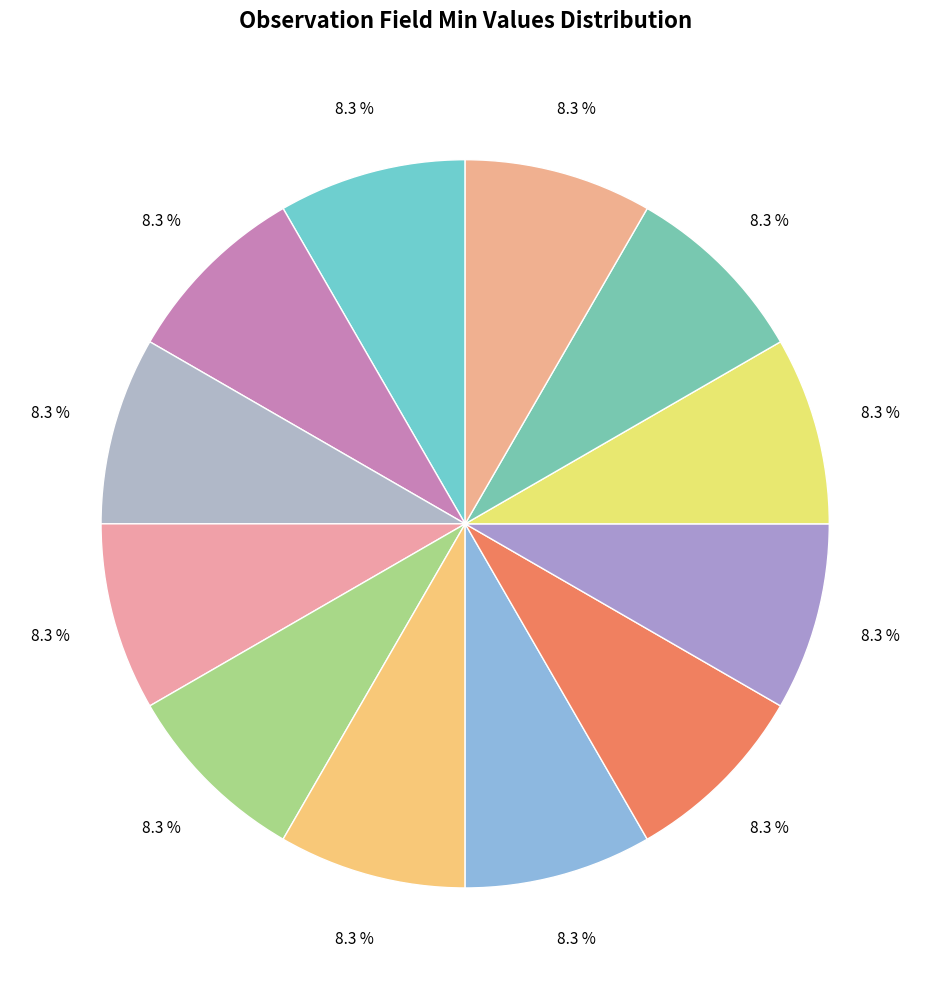

How many segments does this pie chart have?

12